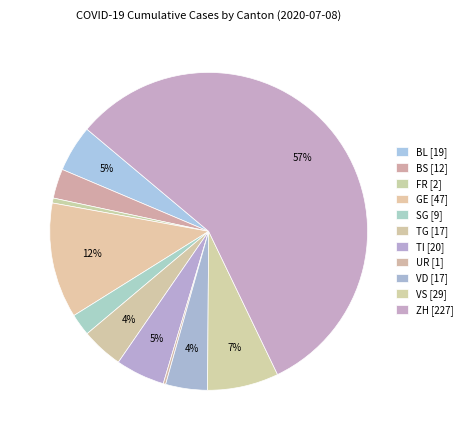

What is the ratio of the value at TG to the value at VS?

0.6